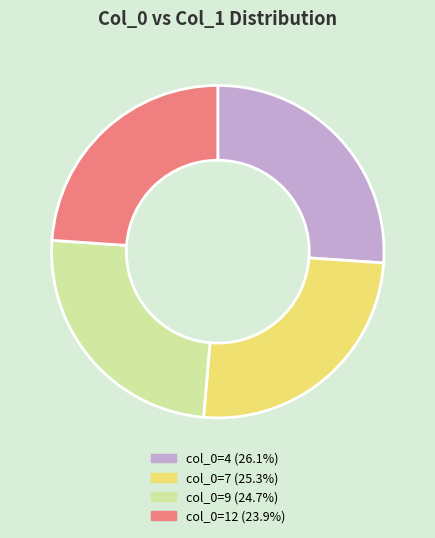

Count the number of slices in the pie.

4